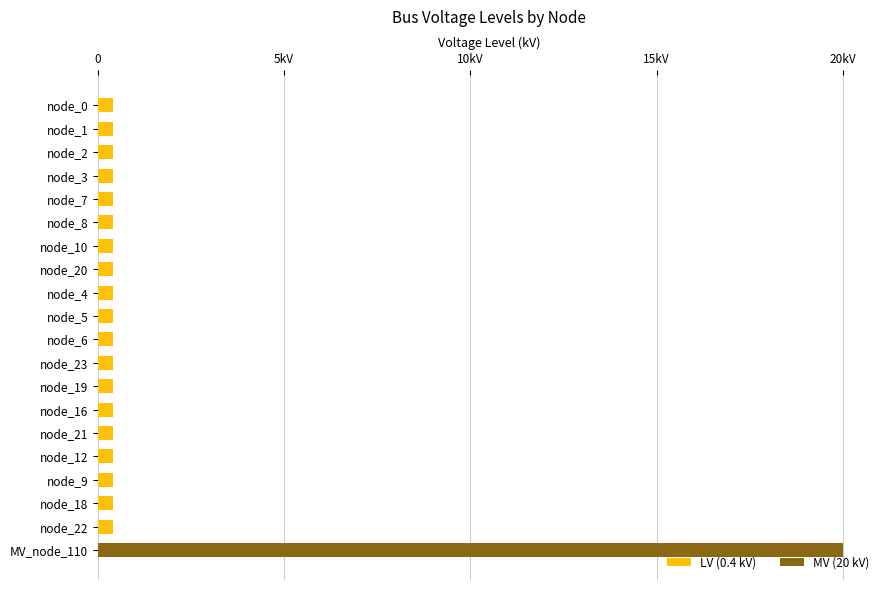

What are all the series names shown in the legend?

LV (0.4 kV), MV (20 kV)